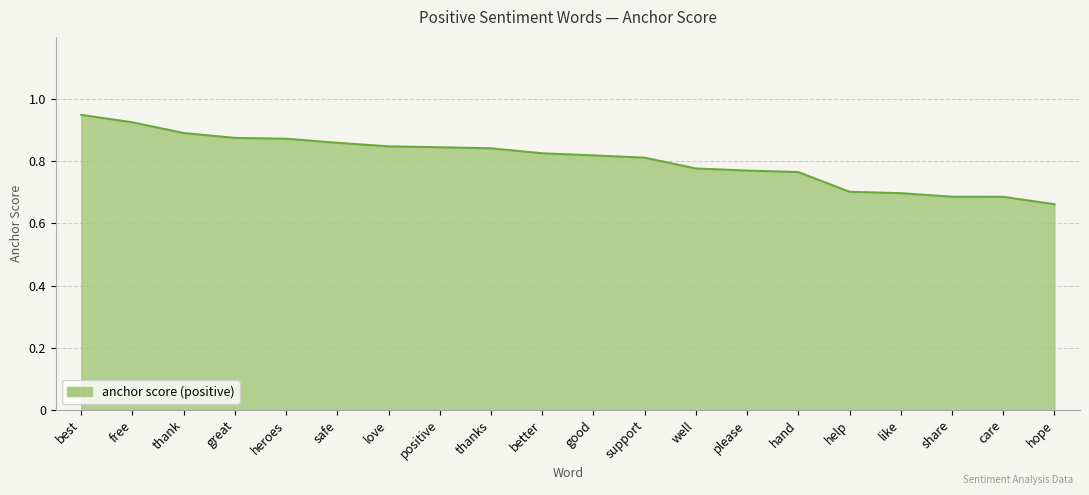

At which category does the chart reach its peak across all series?

best